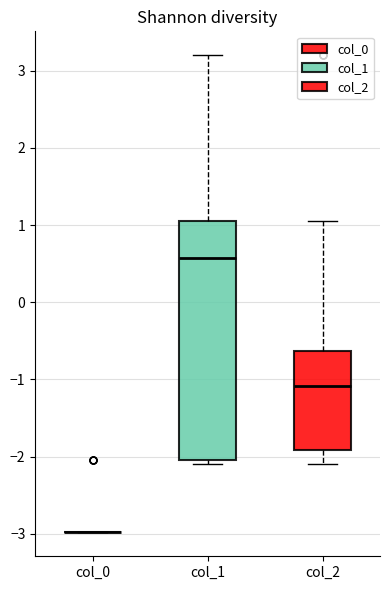

Which box is the tallest, from its lower edge to its upper edge?

col_1